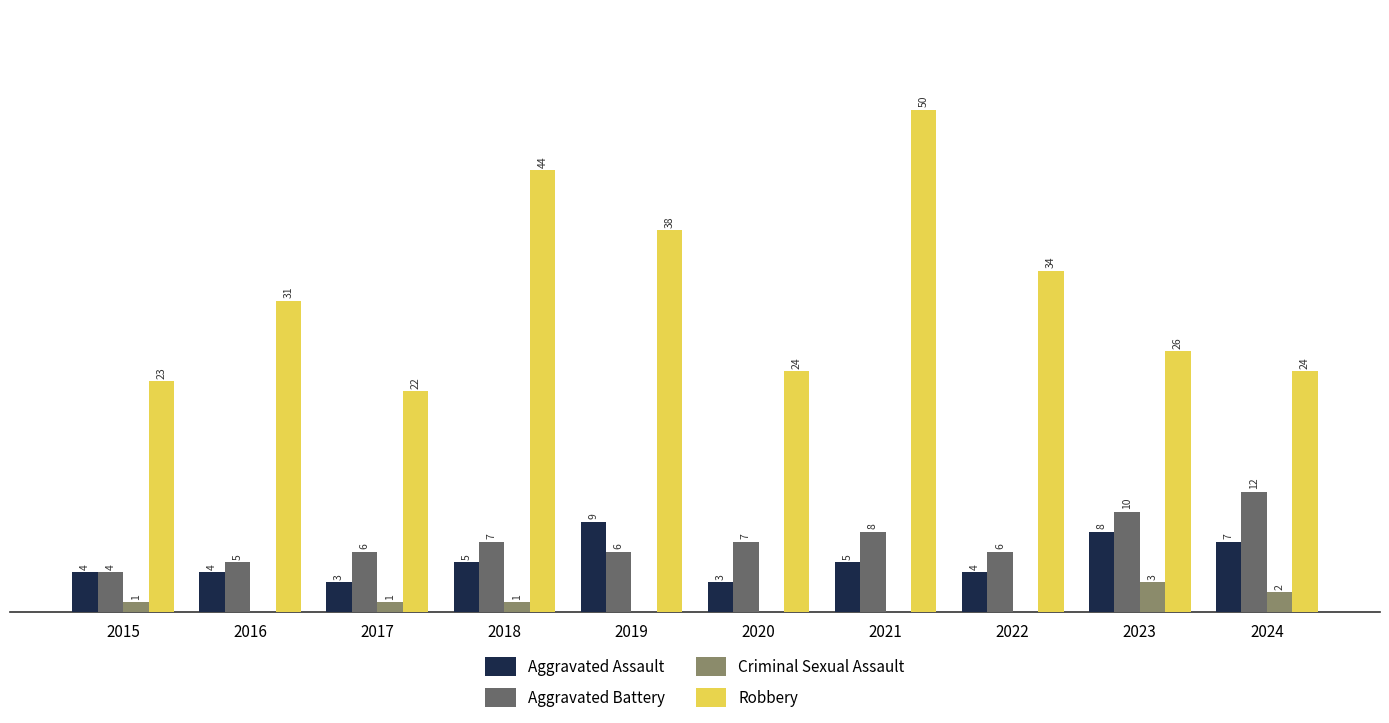

Are the bars grouped side by side (vs. stacked)?

Yes